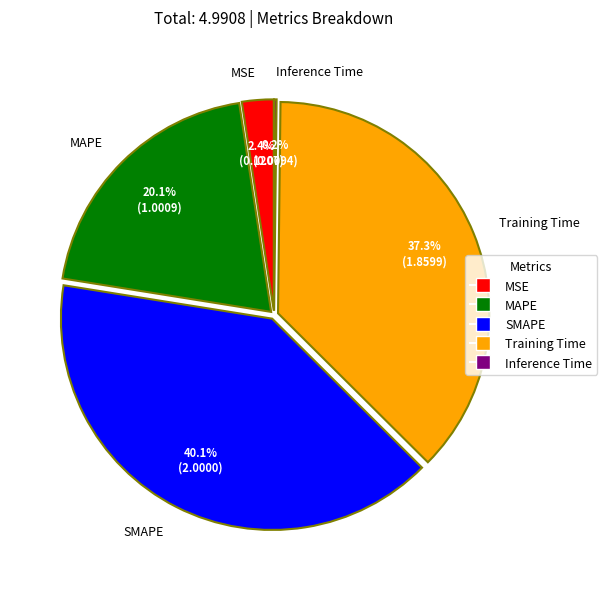

To the nearest percent, what portion does MSE represent?

2%